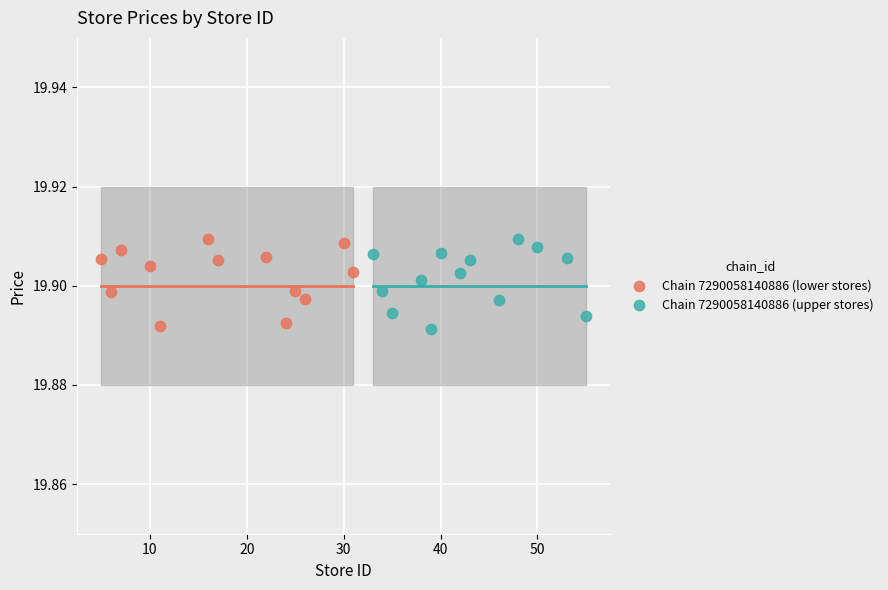

What are all the series names shown in the legend?

Chain 7290058140886 (lower stores), Chain 7290058140886 (upper stores)